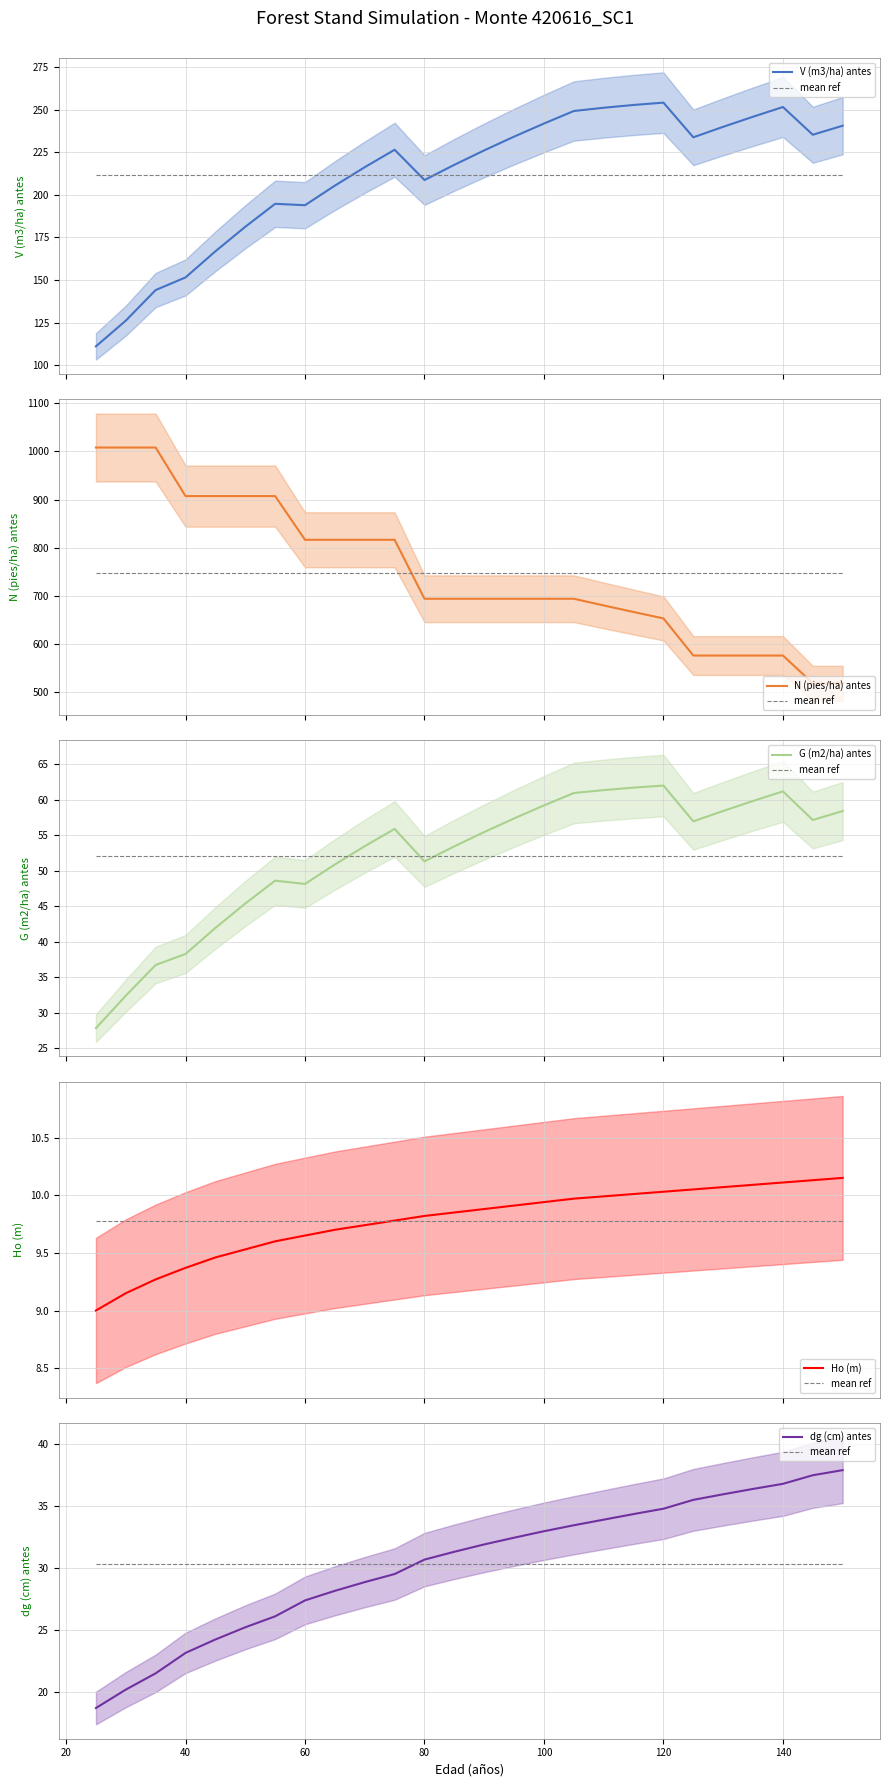

How many data points in dg (cm) antes are less than 31?

12